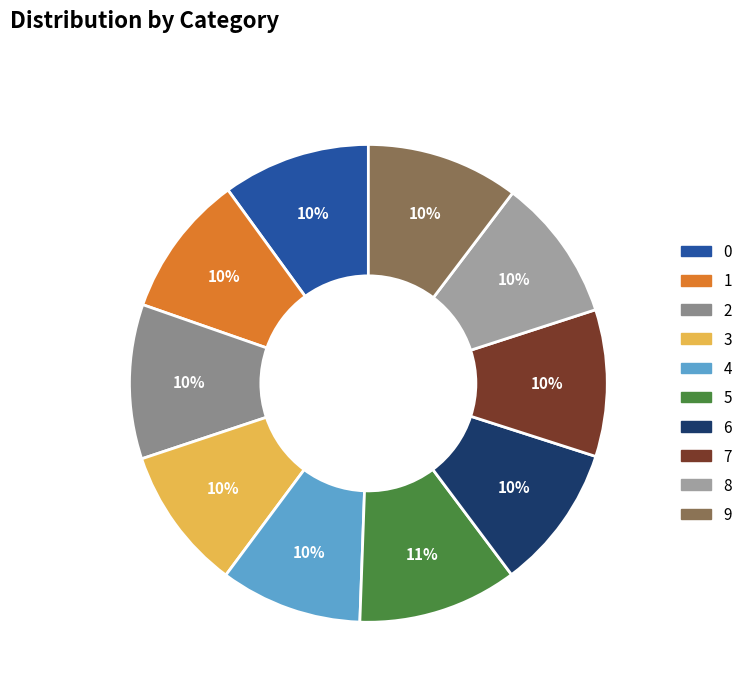

To the nearest percent, what is the average slice percentage?

10%